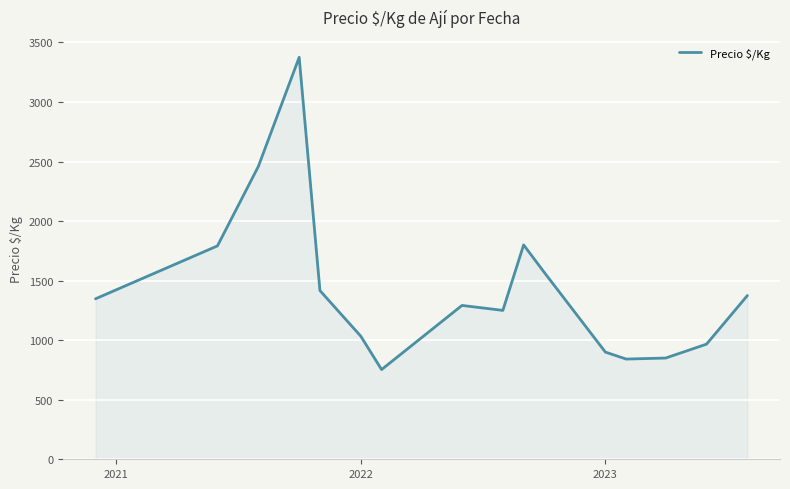

What is the greatest value displayed?

3375.0